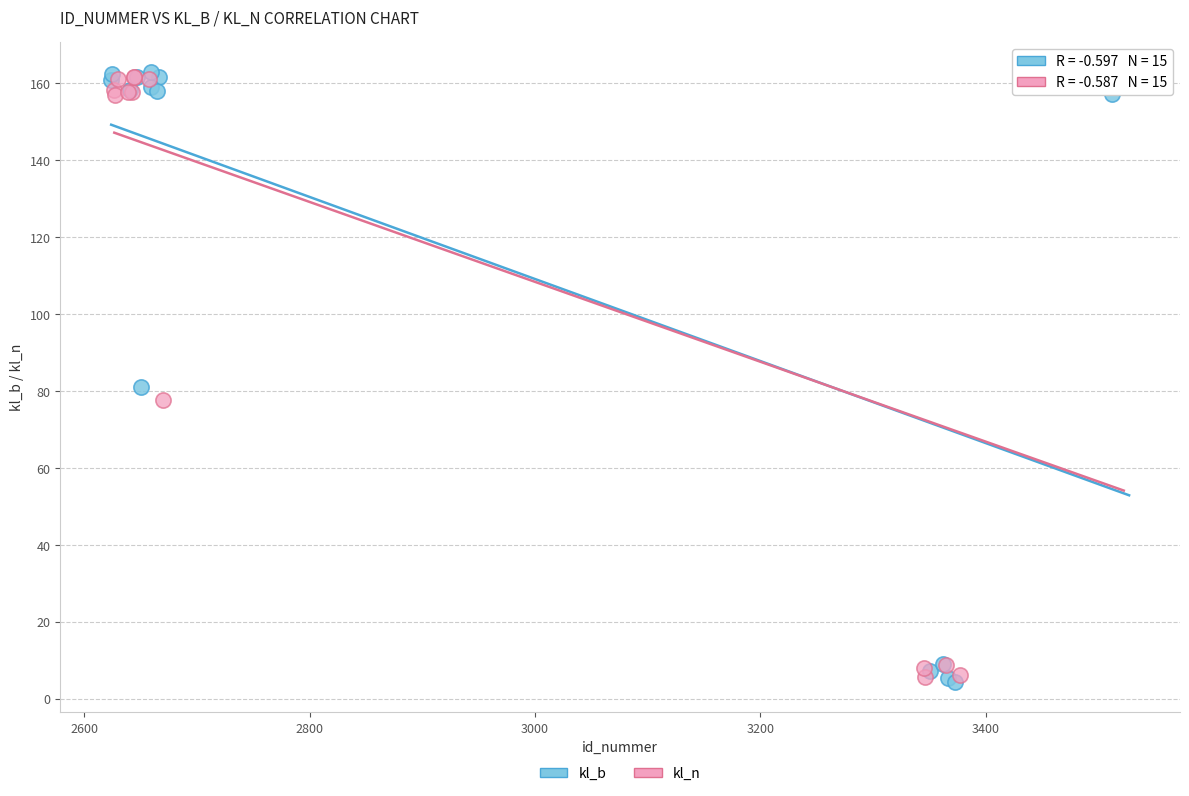

What are all the series names shown in the legend?

kl_b, kl_n